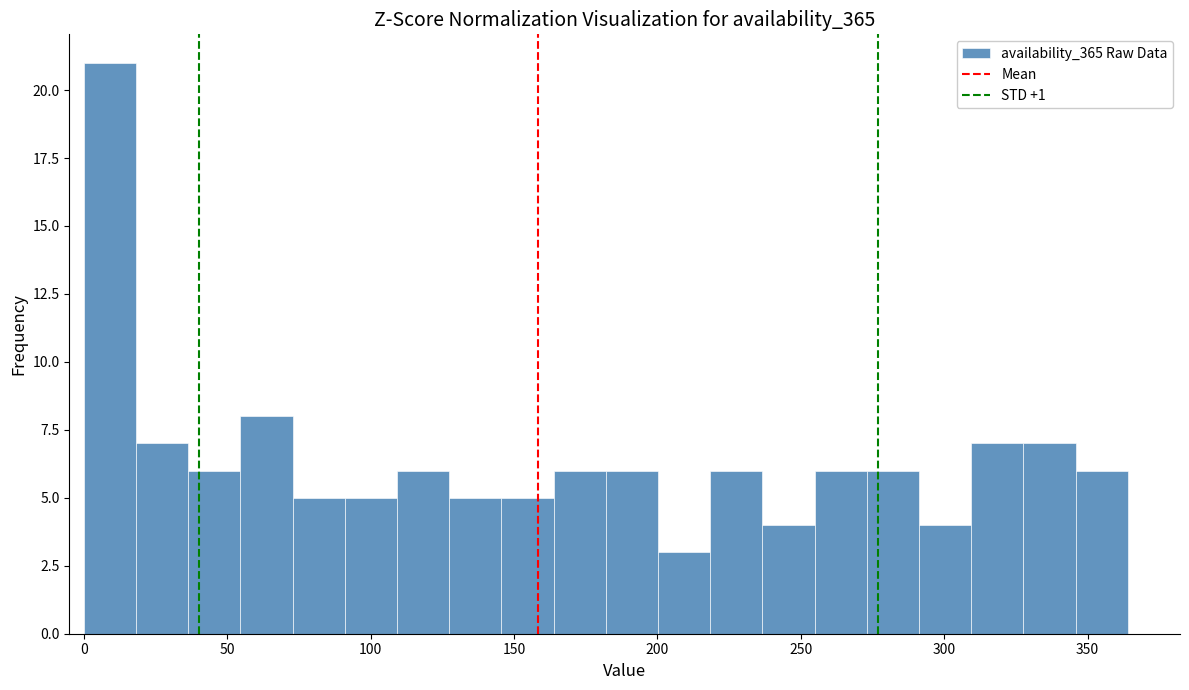

Read against the x-axis, roughly where is the centre of the tallest bar?

10